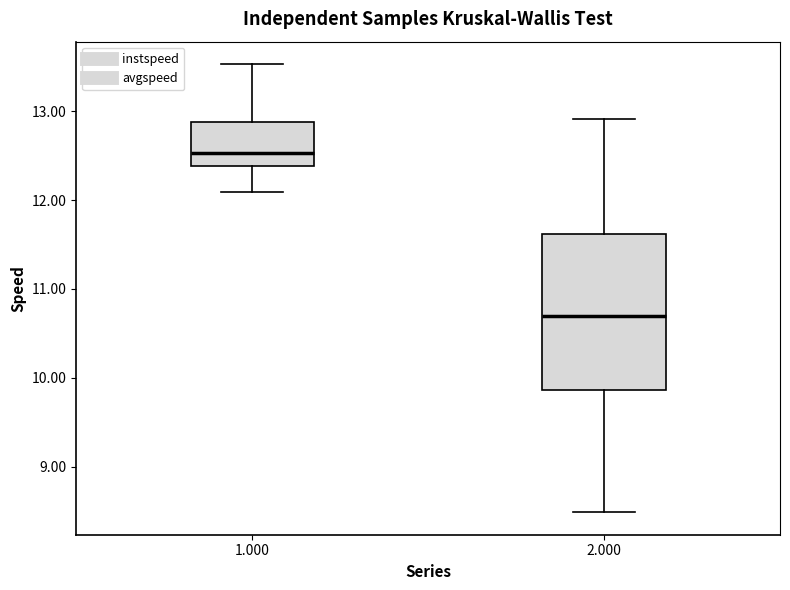

Where is the lower edge of the box at x = 1.000 on the y-axis? The values are not printed on the chart, so give them approximately, as read against the axis.

12.4